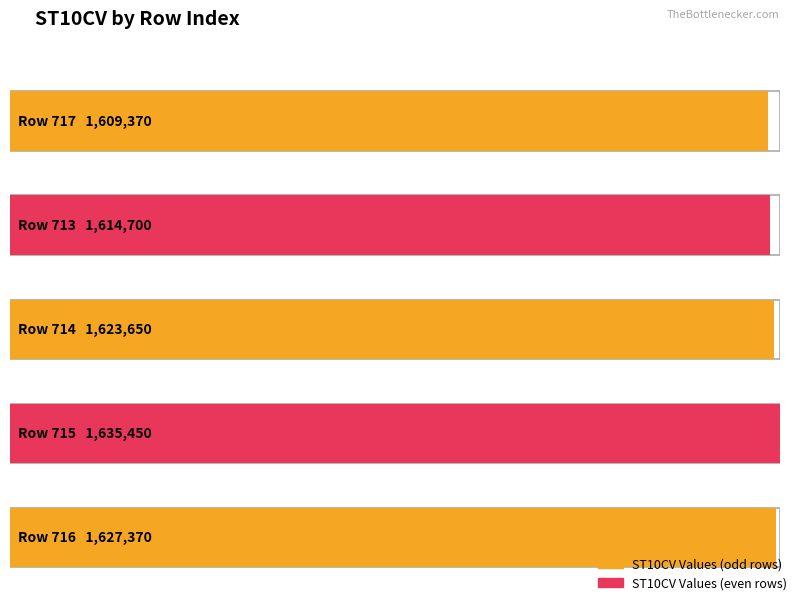

The value at 717 is 661448. True or false?

False